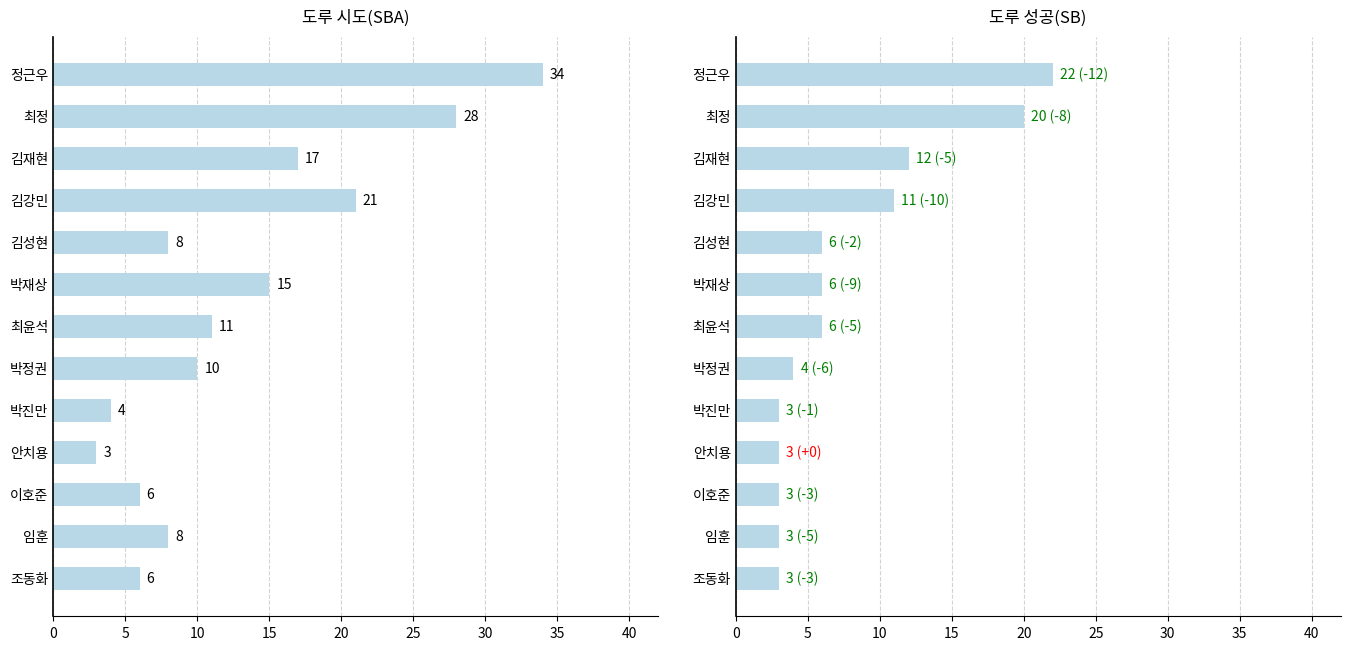

What is the sum of all SB values?

102